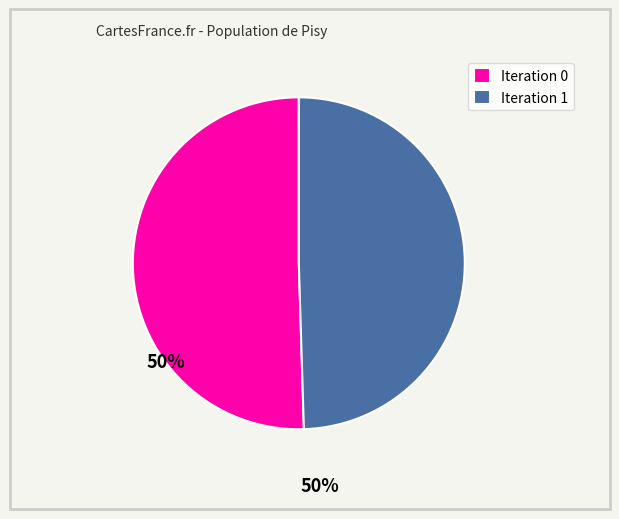

Is it true that Iteration 0 is 60% of the pie?

False